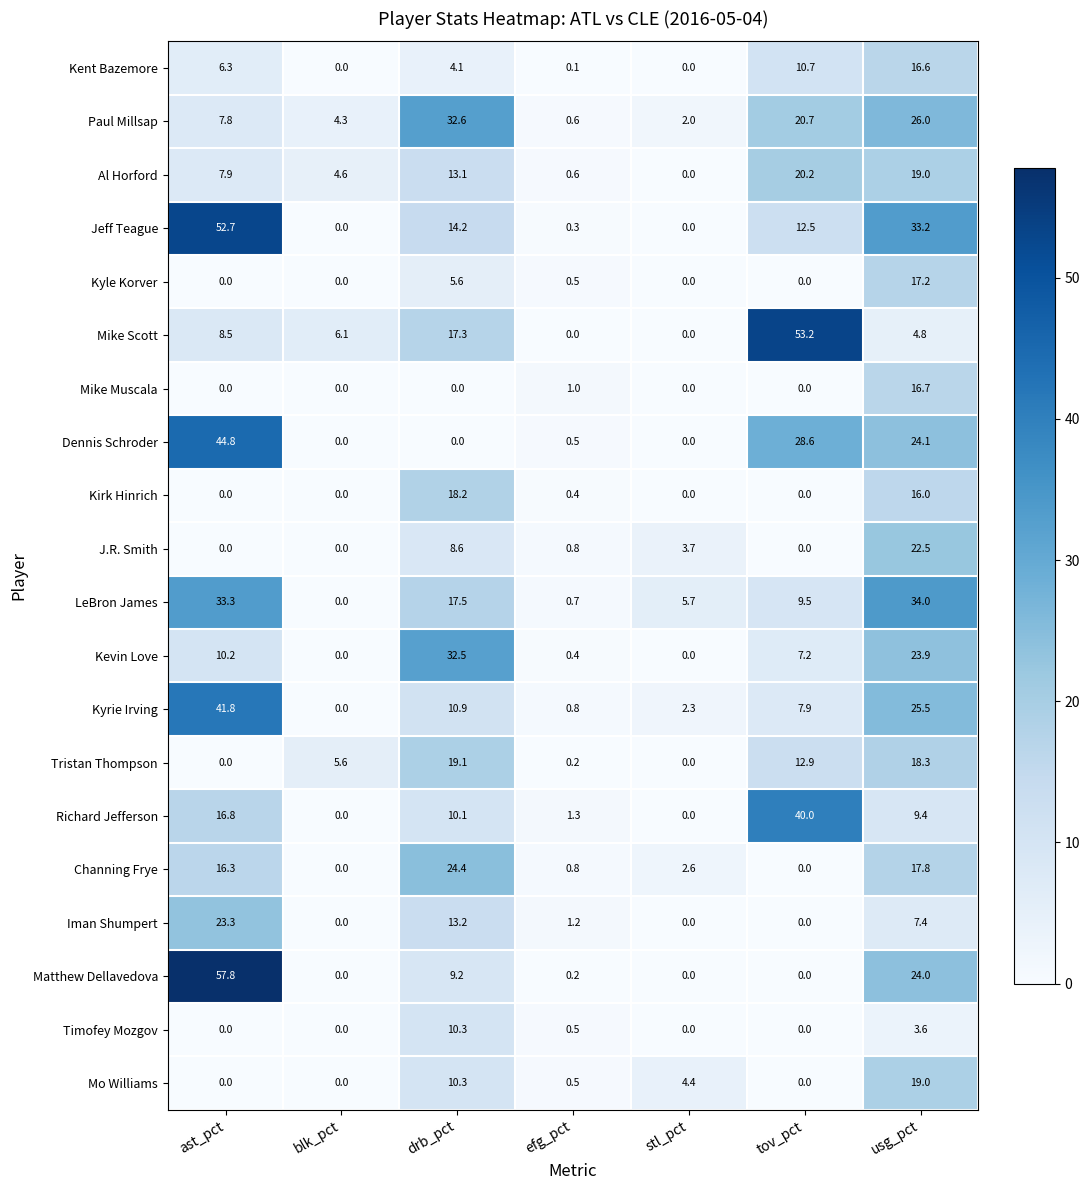

Which series has the largest range (max minus min)?

Matthew Dellavedova